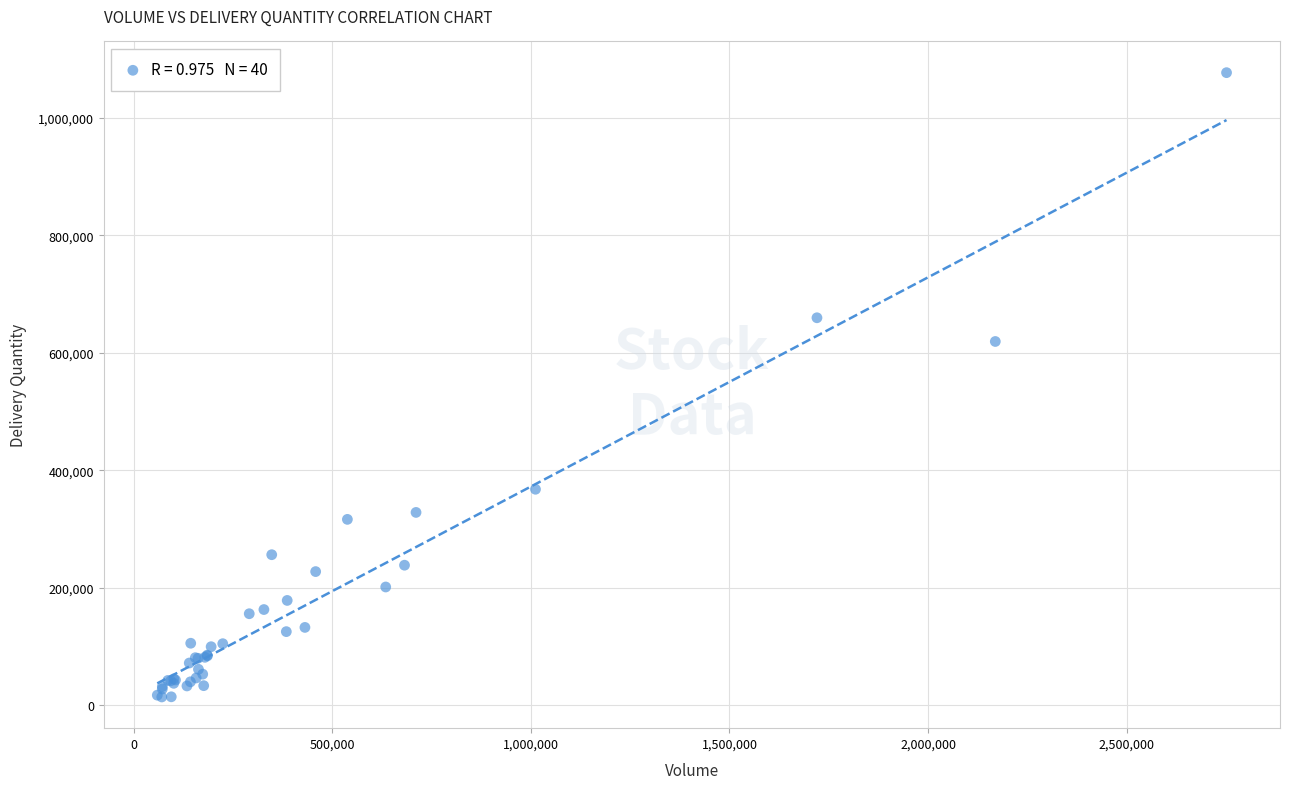

What Y value in the scatter plot is closest to 545696?

619444